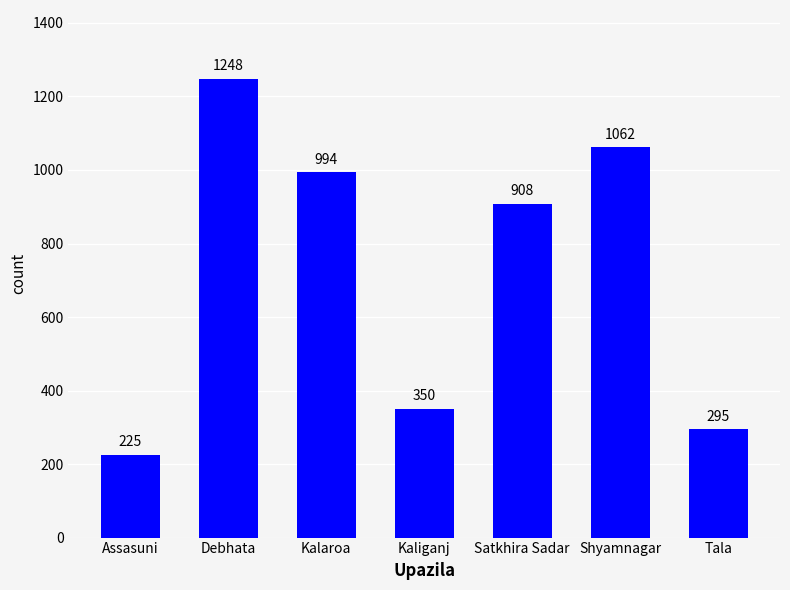

Reading right to left, extract all data points from this chart.

Tala=295	Shyamnagar=1062	Satkhira Sadar=908	Kaliganj=350	Kalaroa=994	Debhata=1248	Assasuni=225